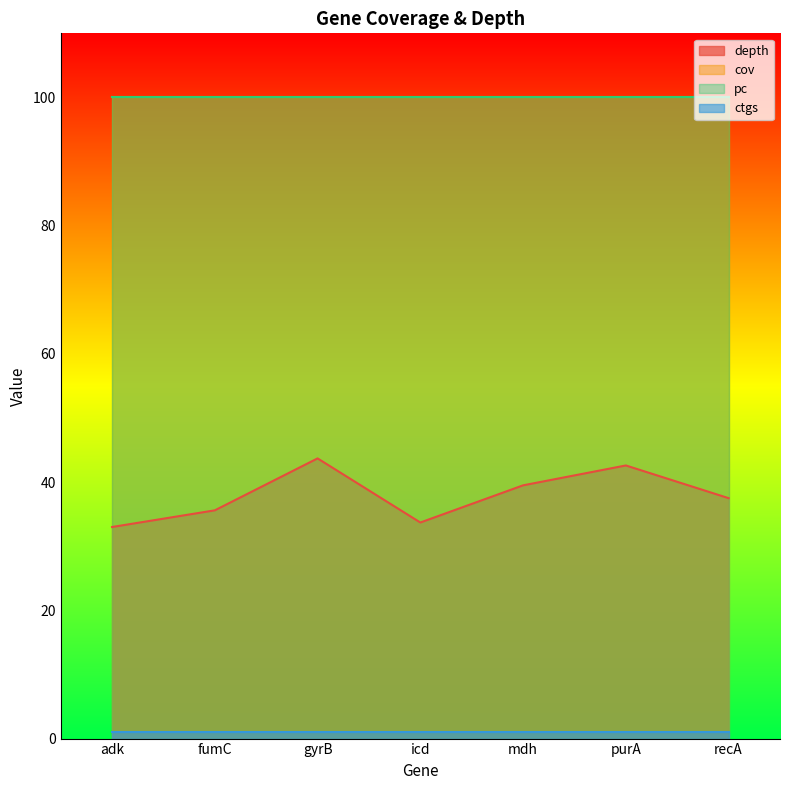

What is the value of the pc point at the 6th from the left?

100.0